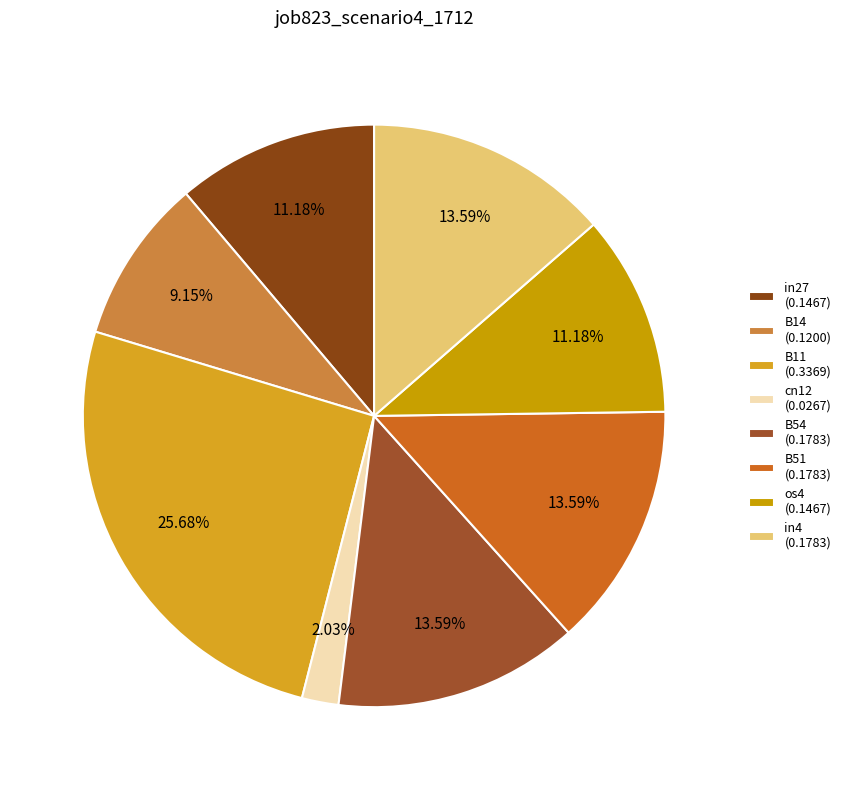

Is there a majority slice in this chart?

No